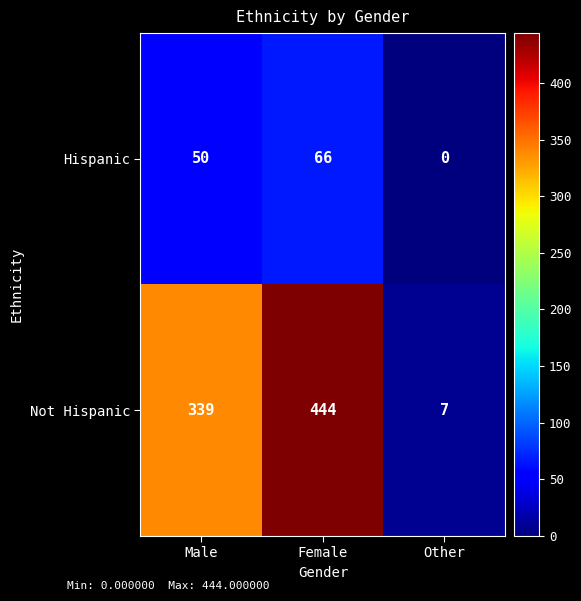

Rank the series by their average value, from lowest to highest.

Hispanic, Not Hispanic